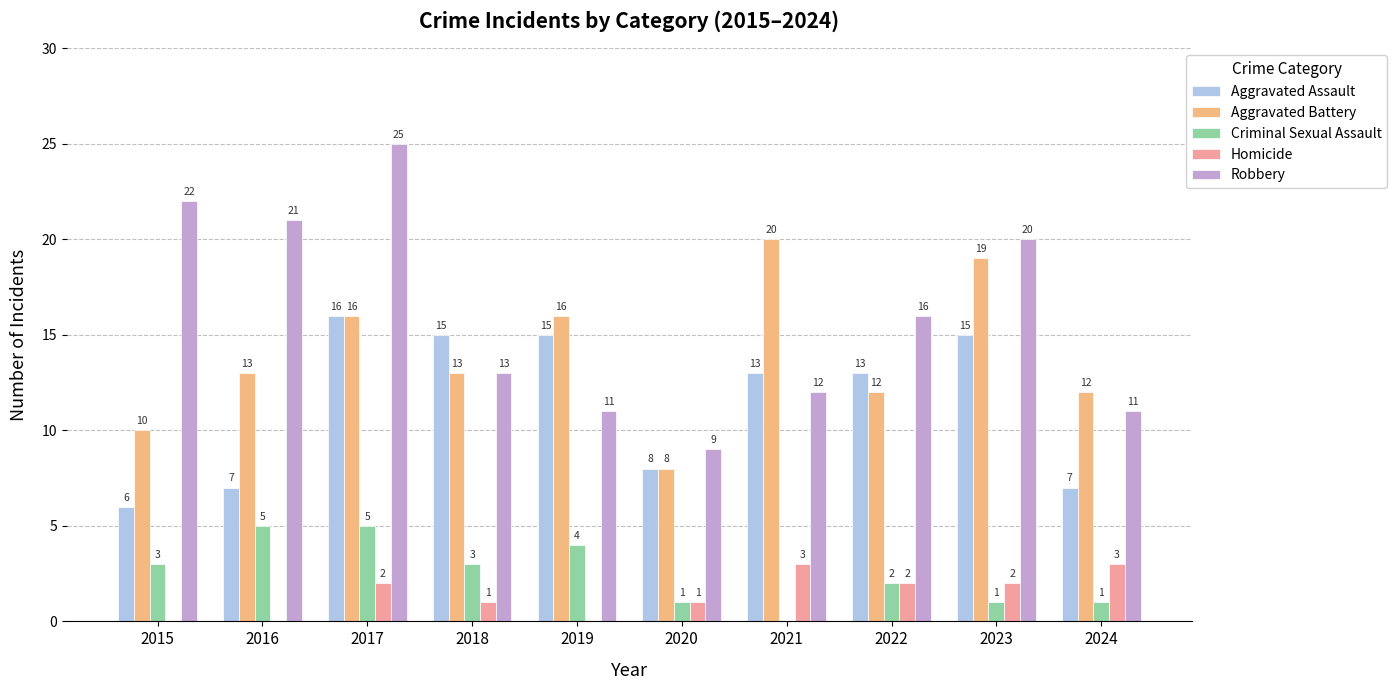

What are all the series names shown in the legend?

Aggravated Assault, Aggravated Battery, Criminal Sexual Assault, Homicide, Robbery